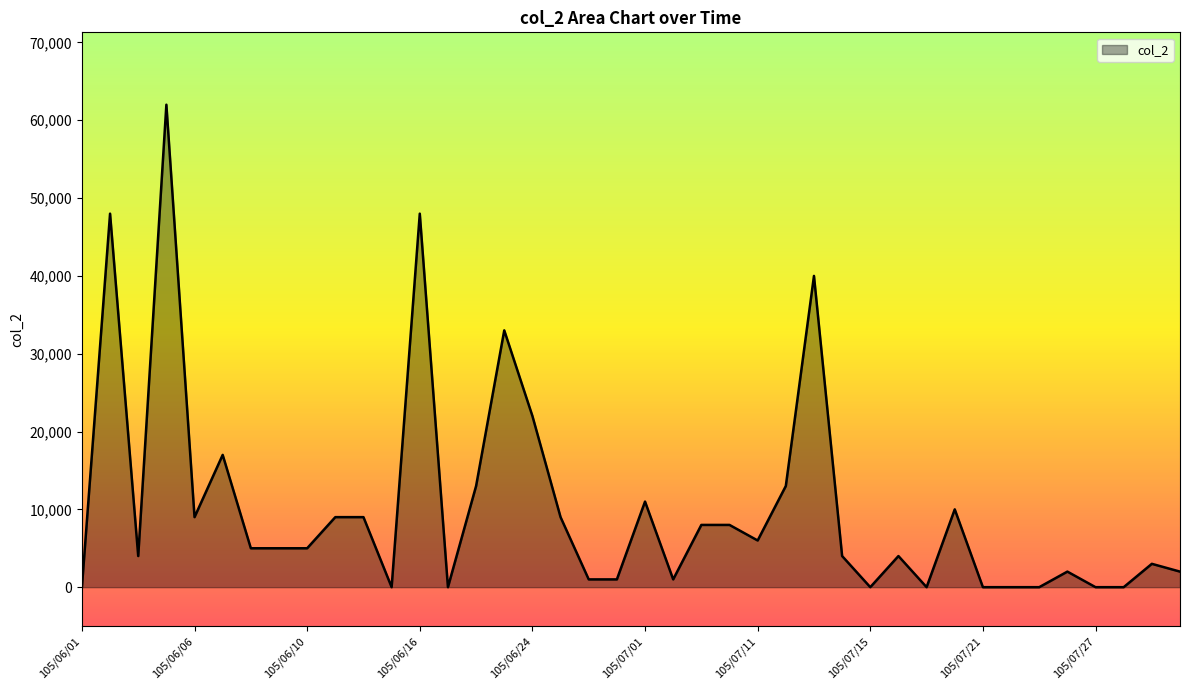

What is the difference between the second highest and minimum values?

48000